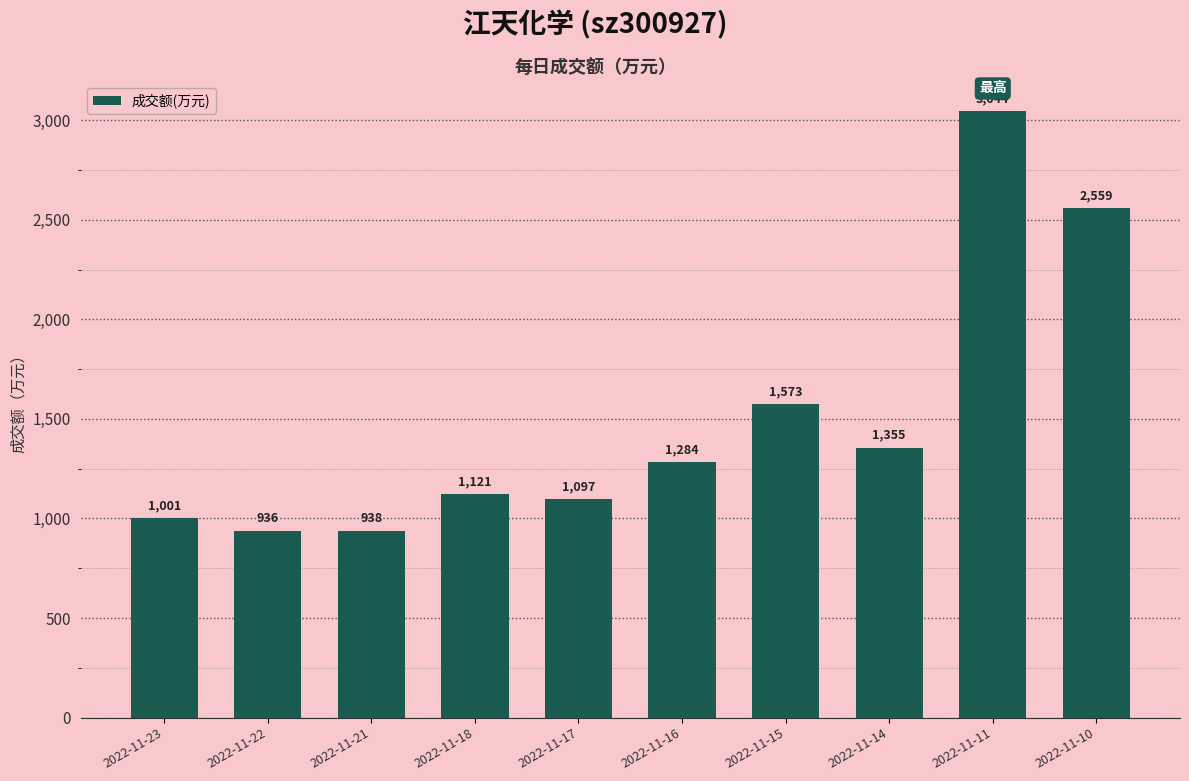

Count the number of categories in the chart.

10